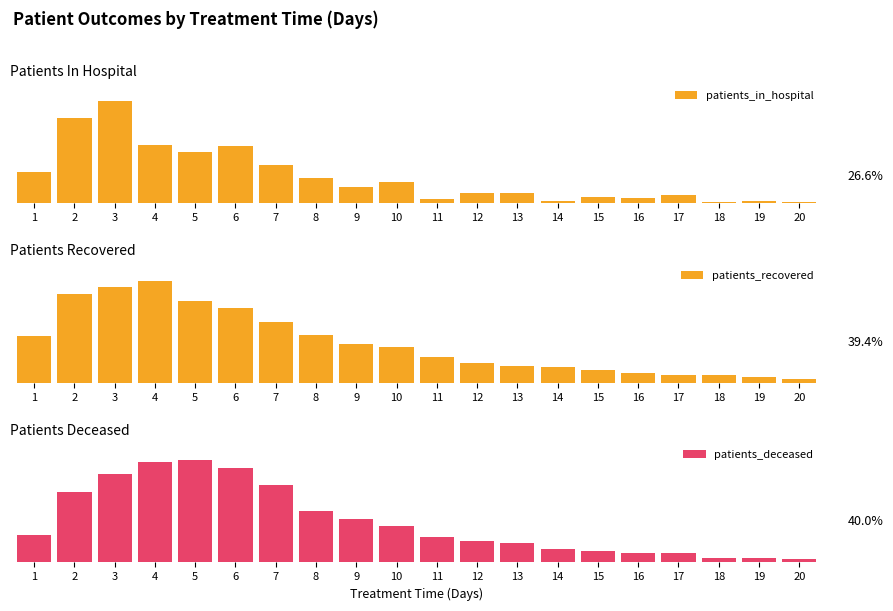

Which label corresponds to the smallest value in the chart?

18